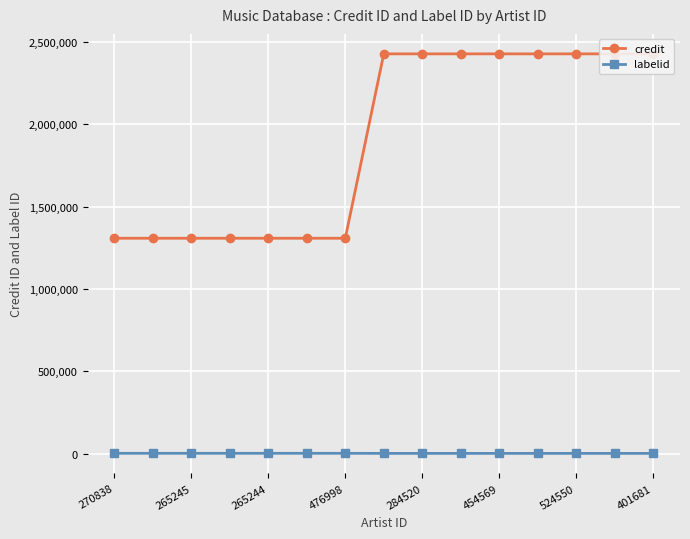

At which category does the chart reach its peak across all series?

401681